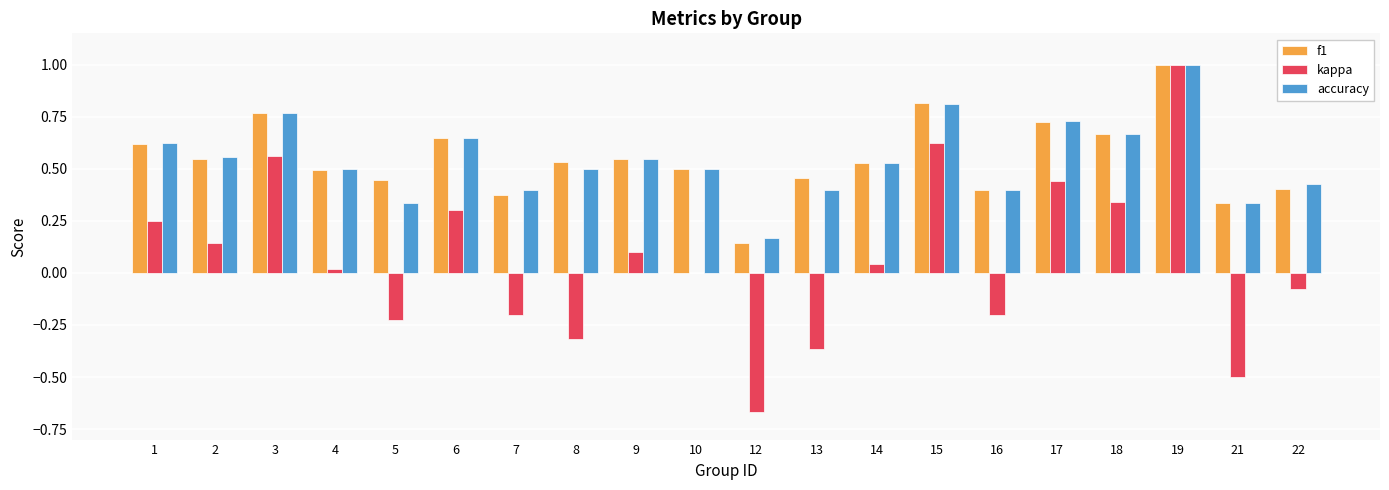

The accuracy series shows 0.4 at 13. True or false?

True